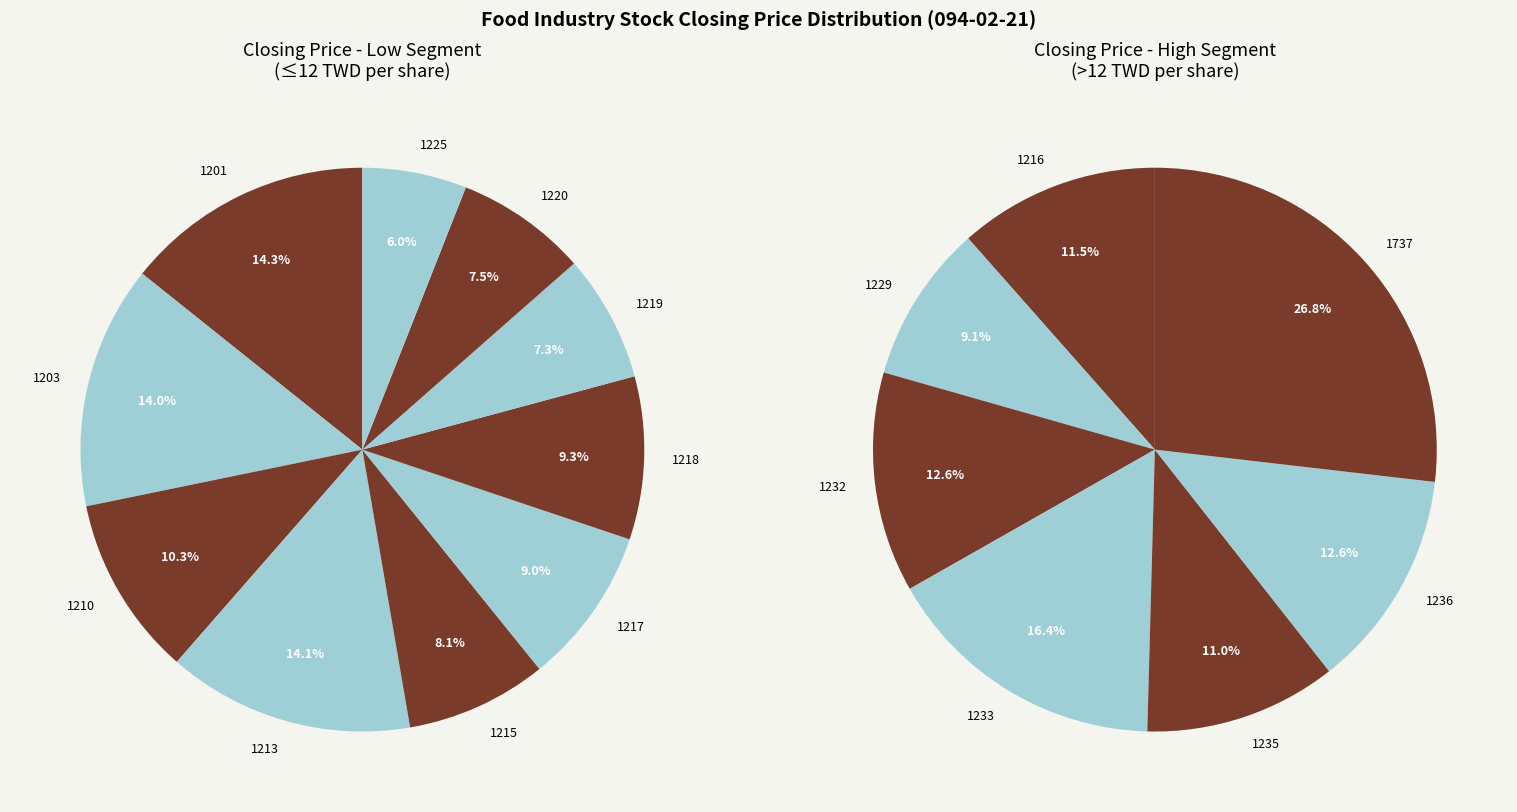

True or false: 1702 accounts for 16% of the total.

False